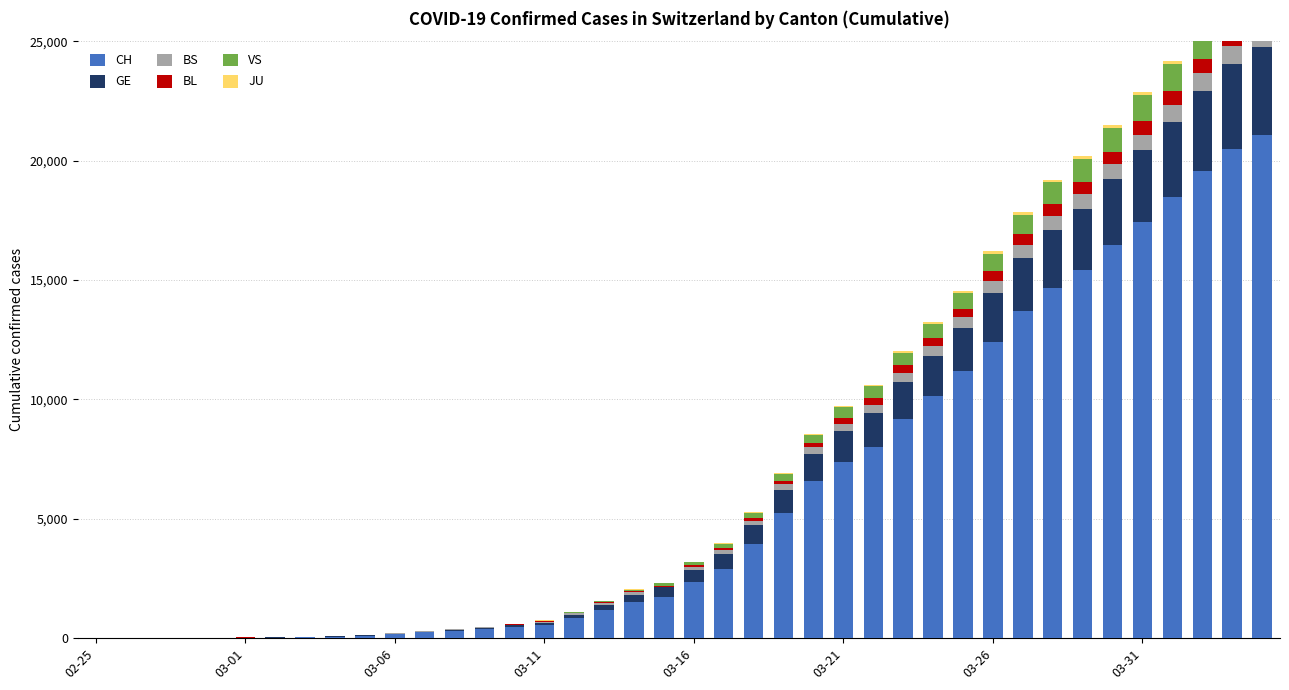

What is the difference between the maximum and minimum values in the GE series?

3683